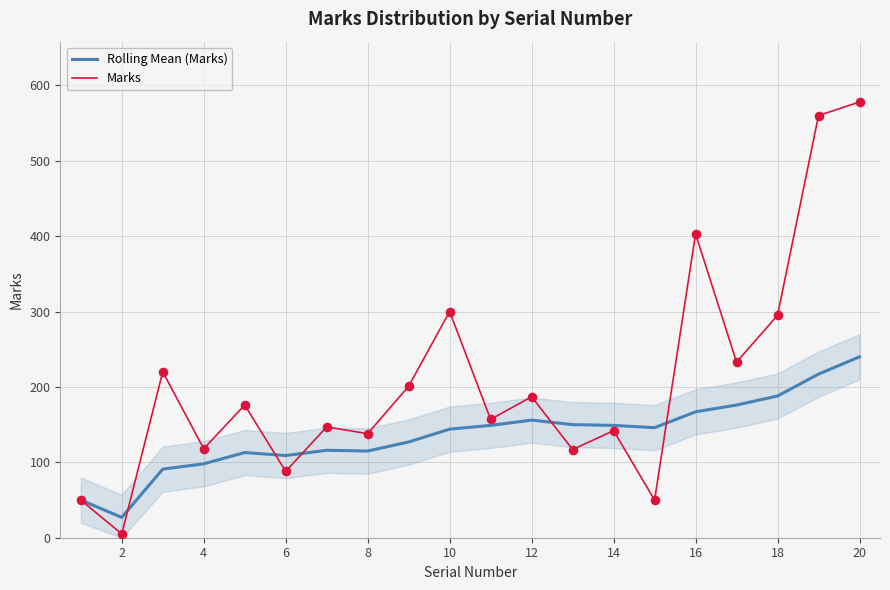

Which series has the largest total across all categories?

Marks